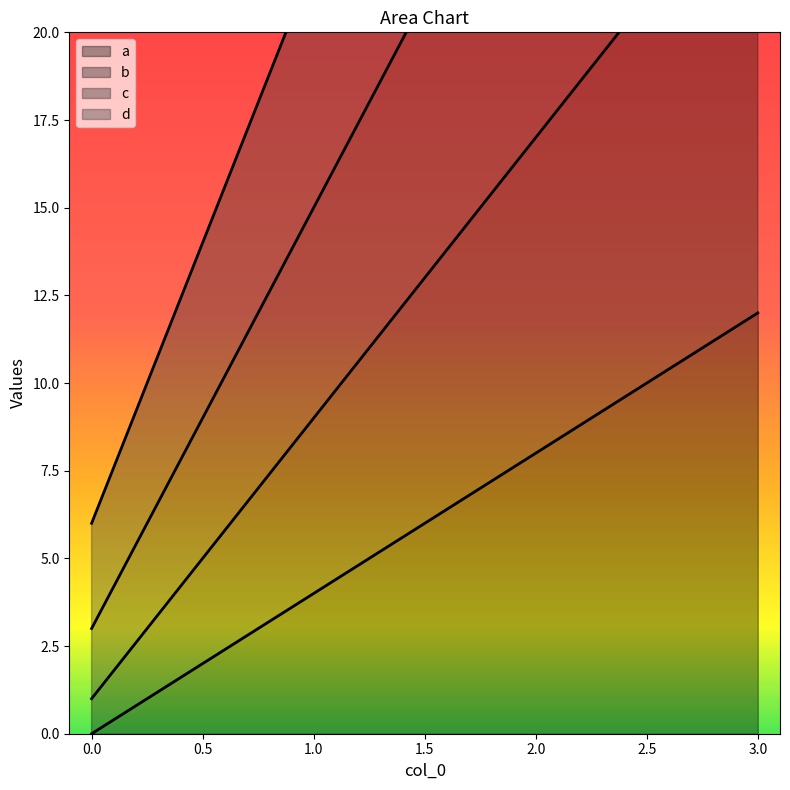

Where does the c series first go above 27?

3